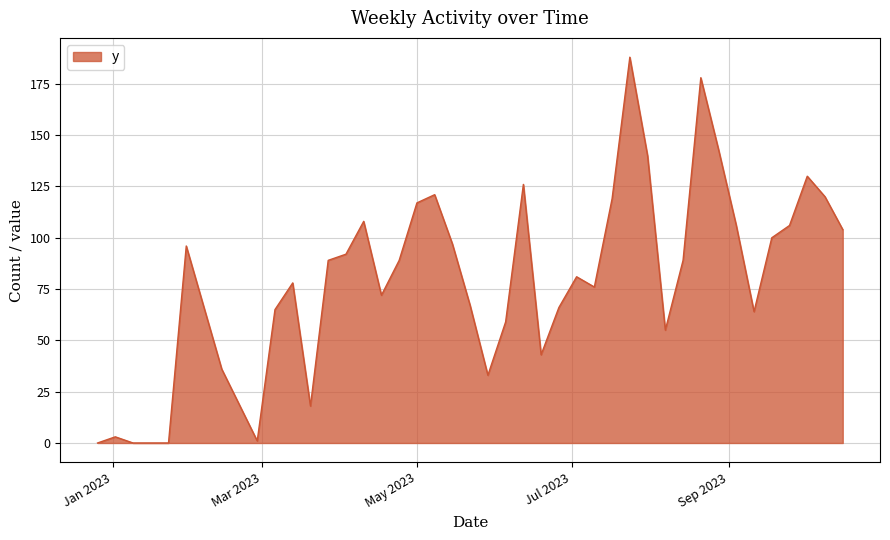

What is the maximum value shown in the chart?

188